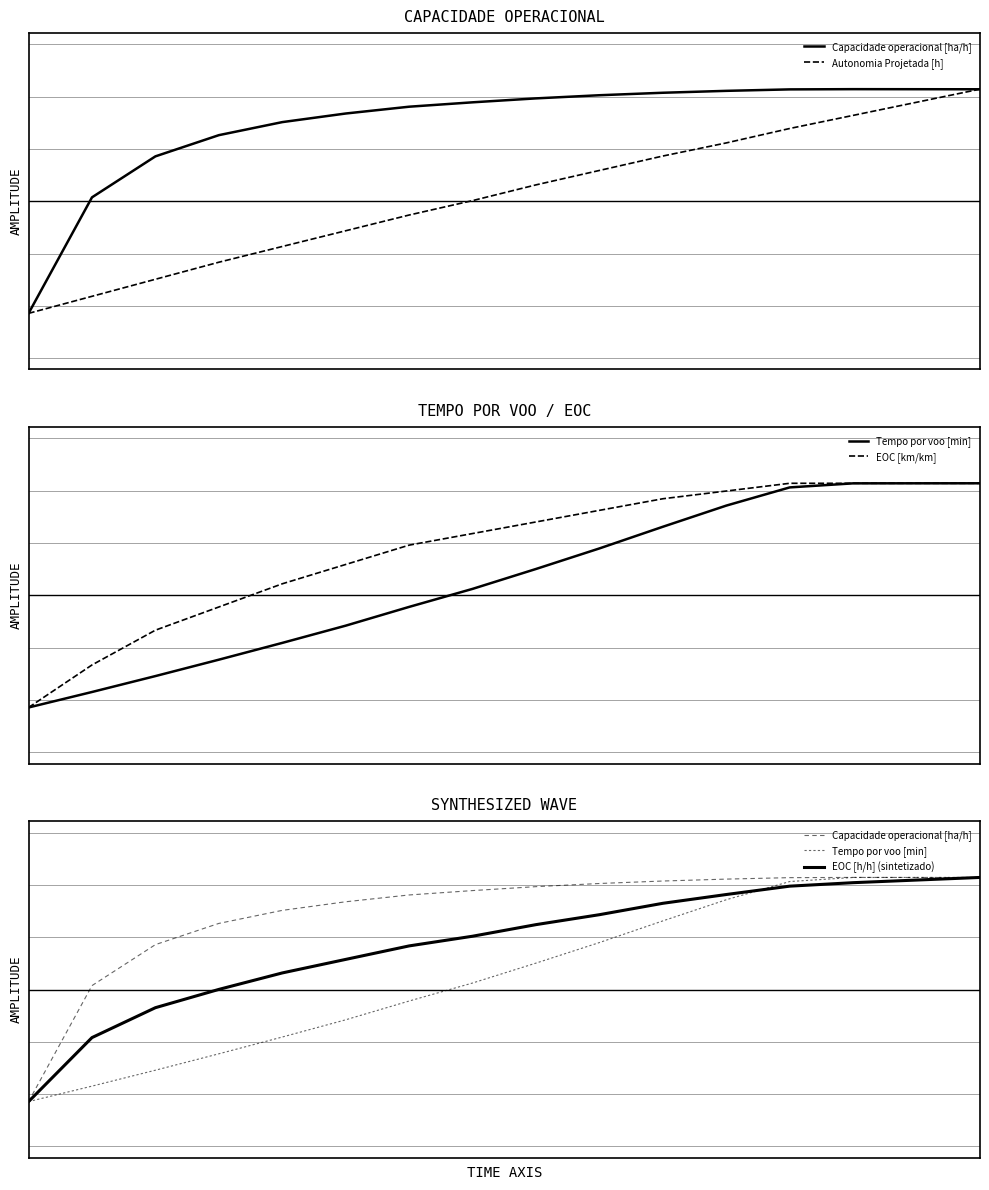

How many data points in Autonomia Projetada [h] are less than 0?

7